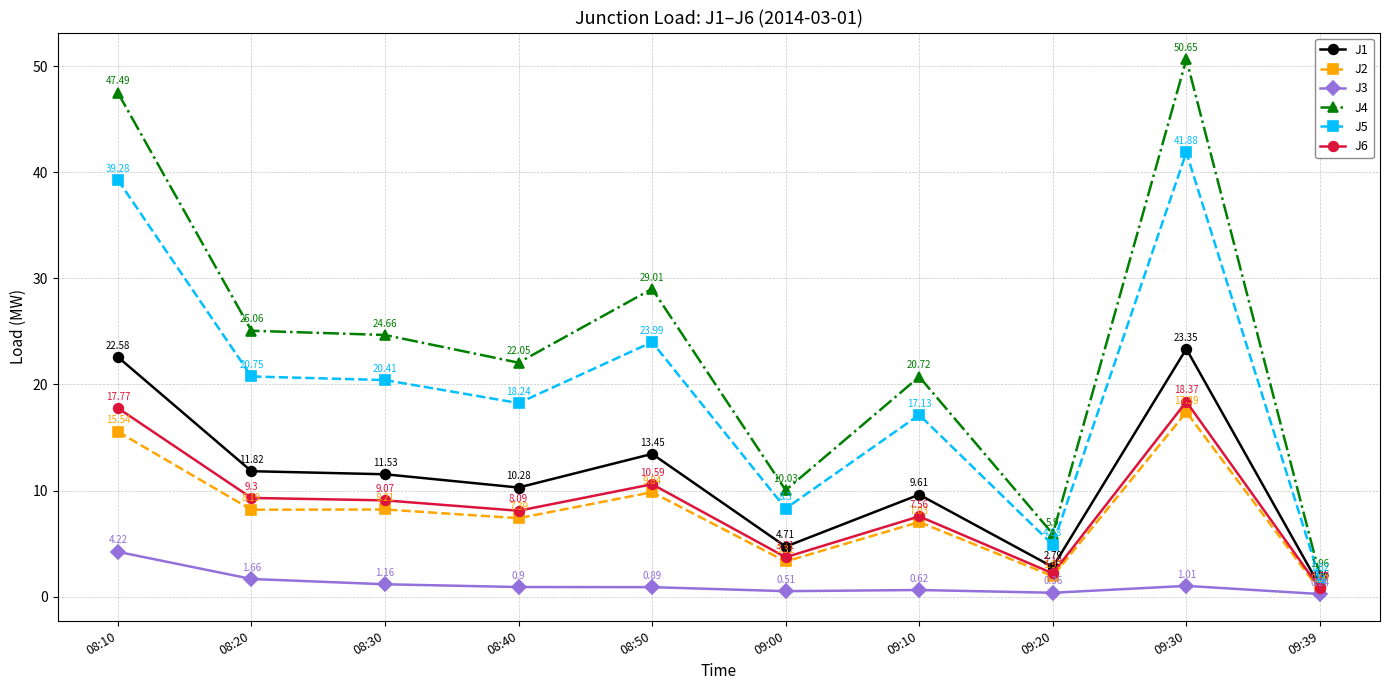

Where is the first local maximum for J6?

08:50